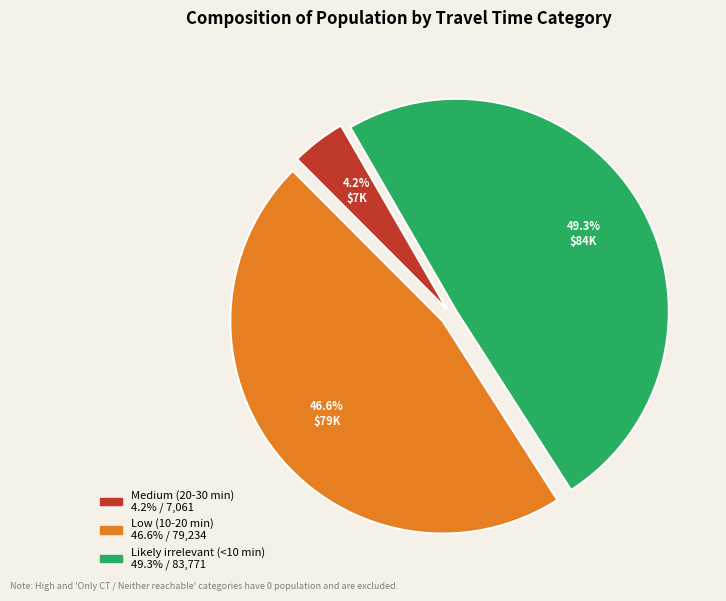

What is the total percentage of Likely irrelevant (<10 min) and Low (10-20 min)?

95.8%